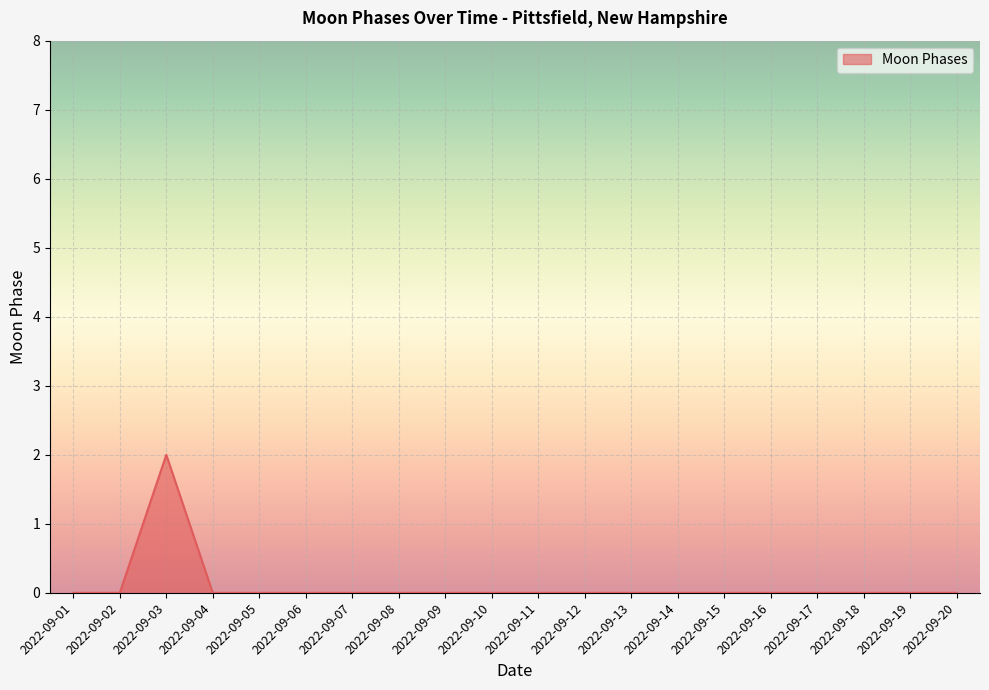

Which category has the highest value across all series?

2022-09-03